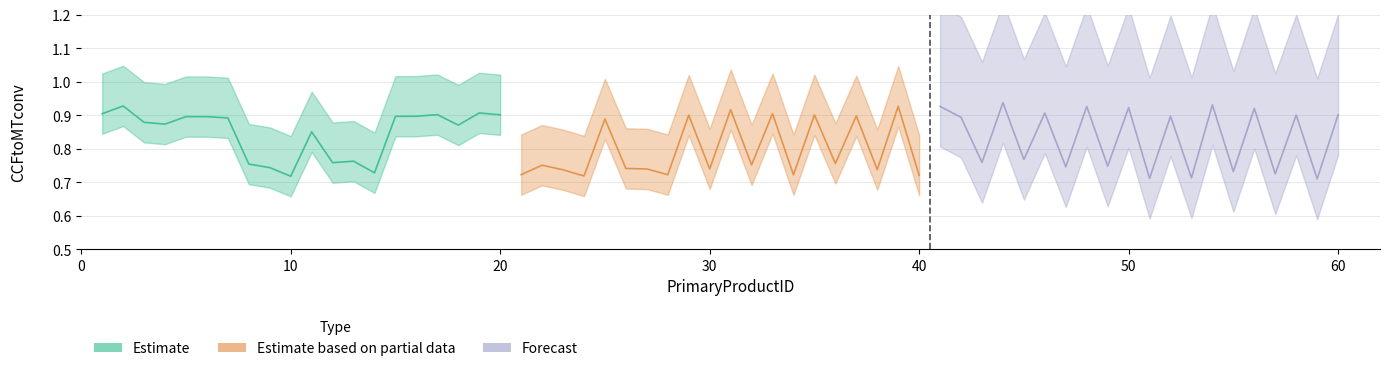

What is the value of the Estimate based on partial data point at the 17th from the left?

0.9